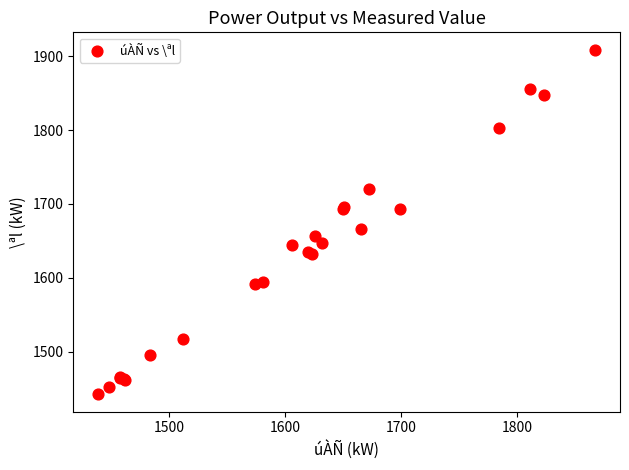

What Y value in the scatter plot is closest to 1675?

1666